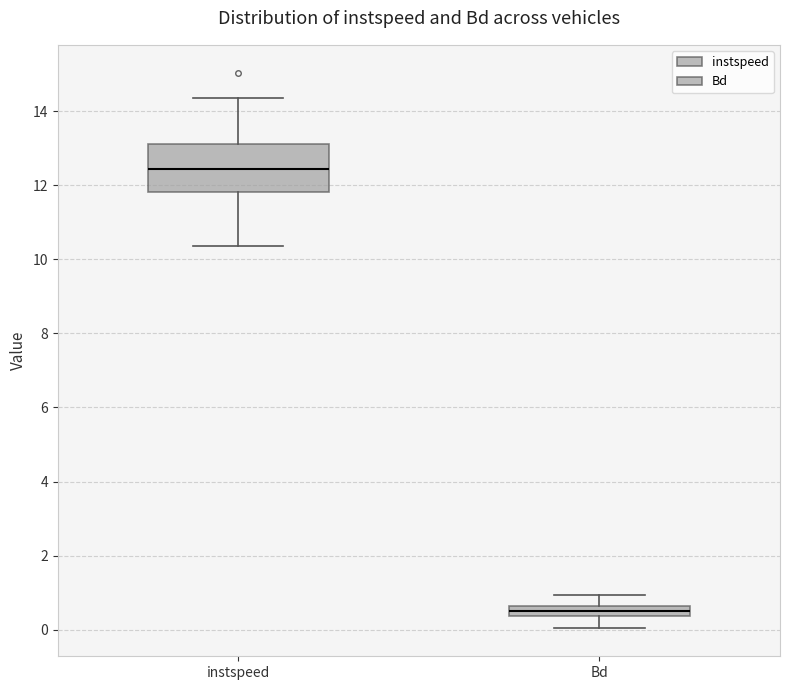

Which box is the tallest, from its lower edge to its upper edge?

instspeed